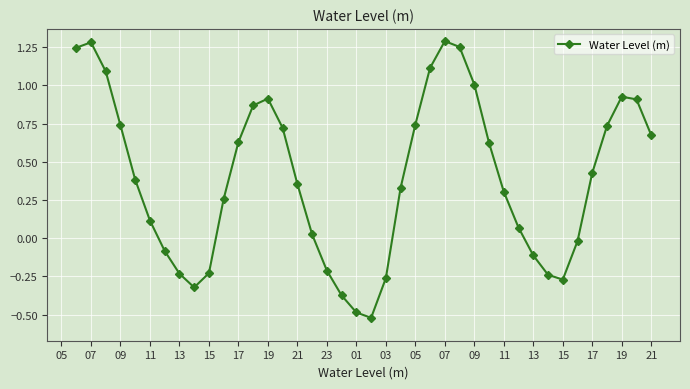

How many points are lower than both their immediate neighbors (excluding endpoints)?

3